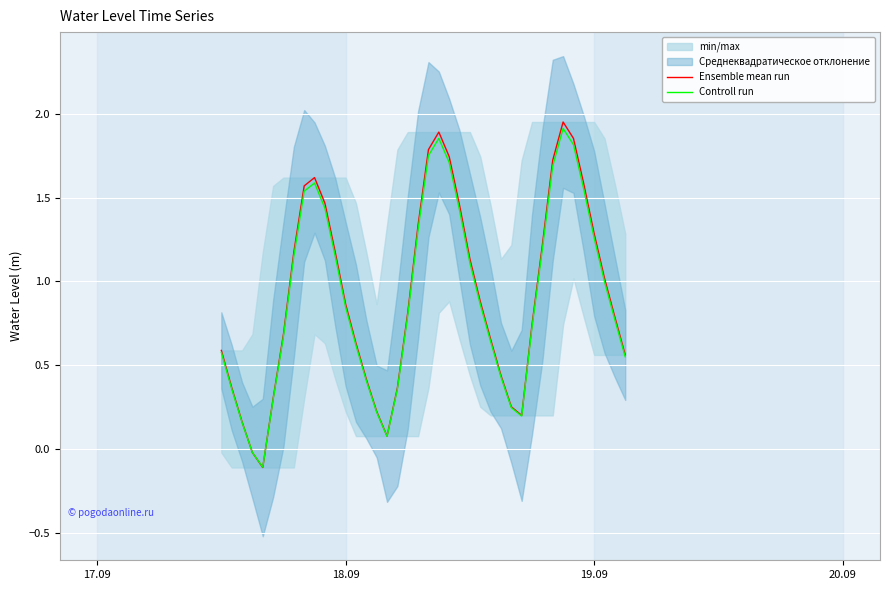

What is the average value of the Ensemble mean run series?

0.9